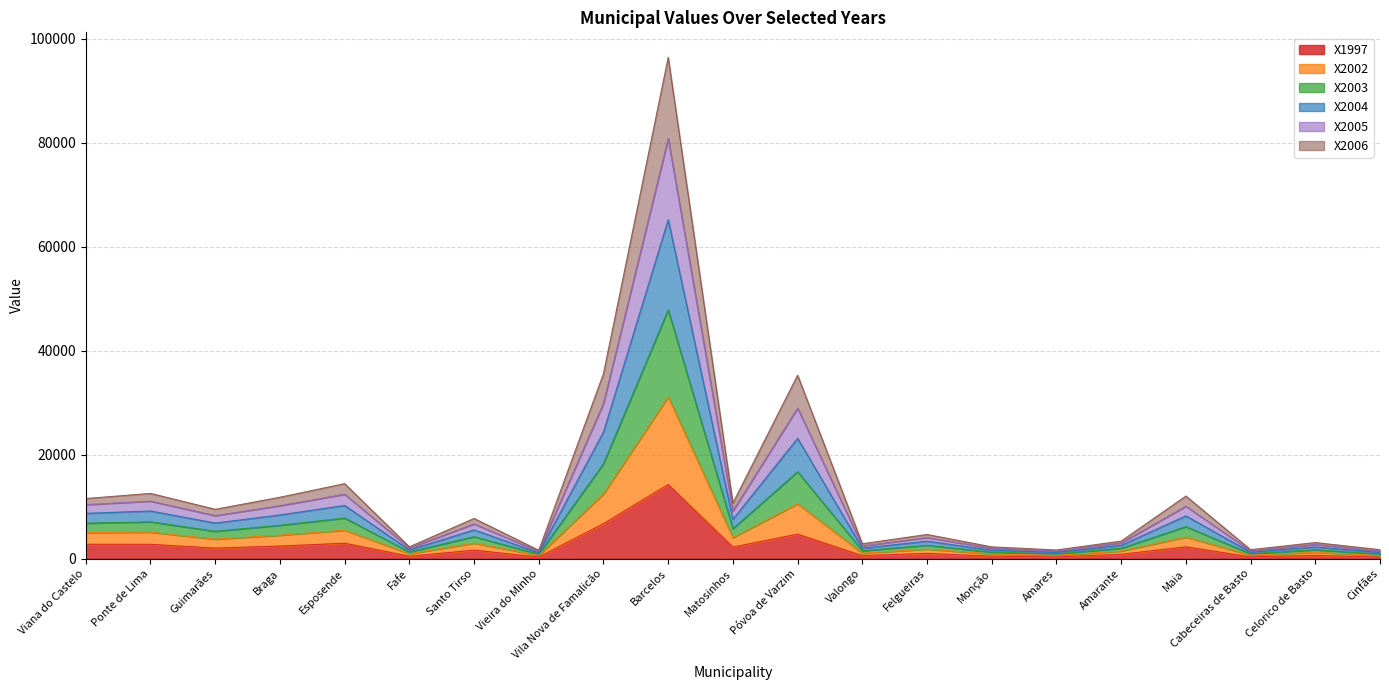

At which category is the sum across all series the highest?

Barcelos